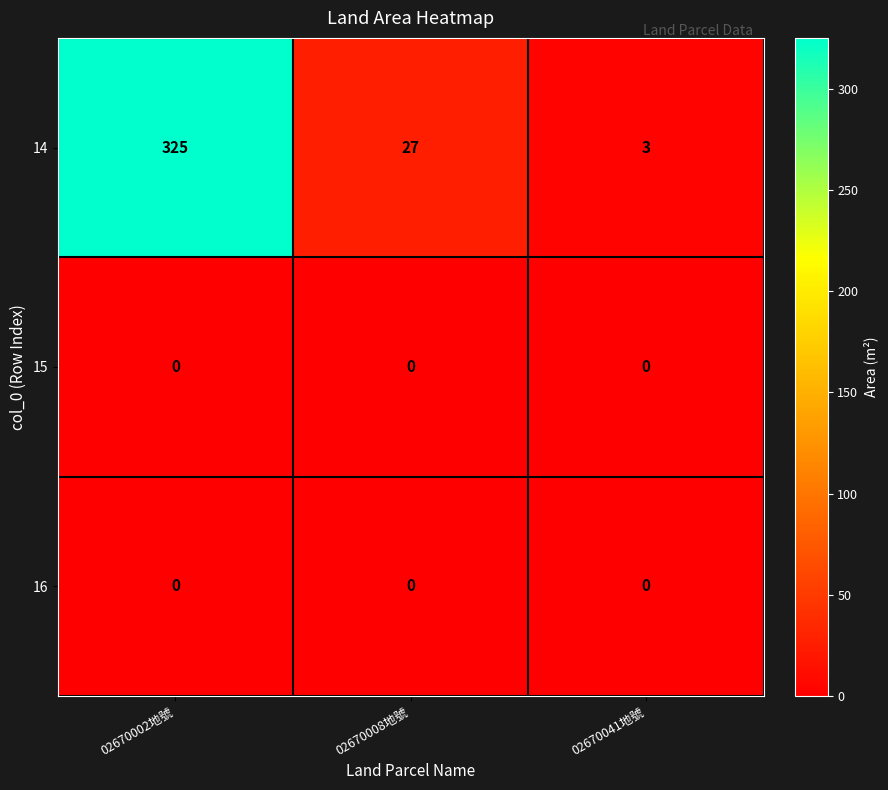

Is it true that 14 equals 157 at 02670002地號?

False